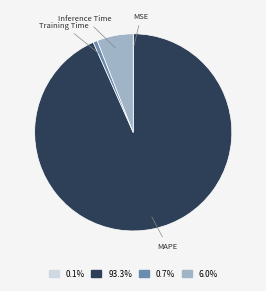

Is there any slice that represents more than half of the pie?

Yes